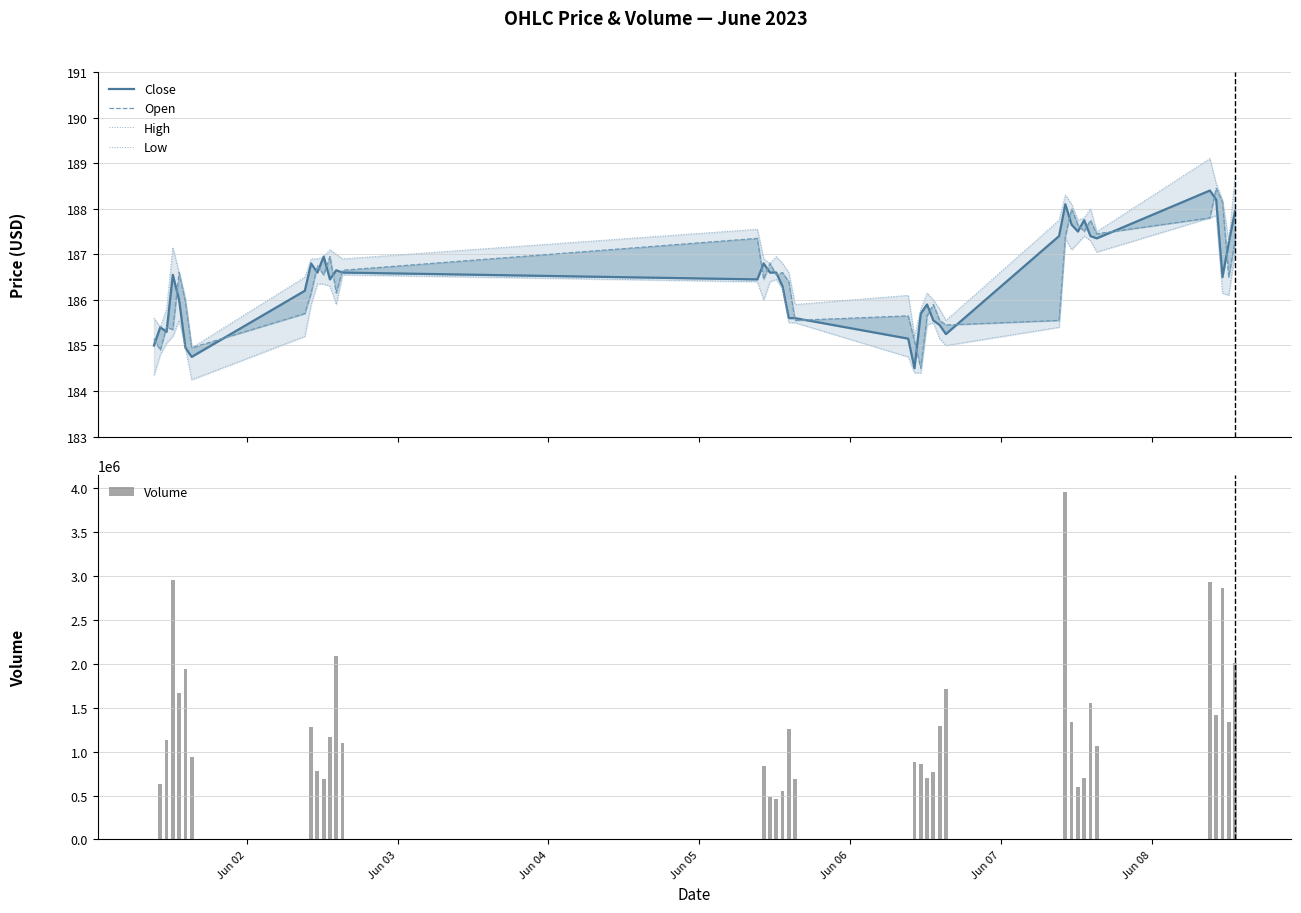

Reading left to right, what are all the values shown in this chart?

Close: 185.0	185.4	185.3	186.6	186.0	184.9	184.8	186.2	186.8	186.6	186.9	186.4	186.6	186.6	186.4	186.8	186.6	186.6	186.3	185.6	185.6	185.1	184.5	185.7	185.9	185.6	185.4	185.2	187.4	188.1	187.6	187.5	187.8	187.4	187.4	188.4	188.2	186.5	187.2	187.9
Open: 185.1	184.9	185.4	185.4	186.6	185.9	184.9	185.7	186.1	186.8	186.6	186.9	186.1	186.6	187.4	186.4	186.8	186.6	186.6	186.4	185.6	185.6	185.1	184.5	185.6	185.9	185.6	185.4	185.6	187.4	188.0	187.6	187.5	187.8	187.4	187.8	188.4	188.1	186.5	187.3
High: 185.6	185.4	185.8	187.1	186.6	186.1	184.9	186.5	186.9	186.9	186.9	187.1	187.0	186.9	187.6	186.9	186.8	186.9	186.8	186.6	185.9	186.1	185.2	185.8	186.1	186.0	185.8	185.6	187.8	188.3	188.1	187.8	187.8	188.0	187.5	189.1	188.6	188.2	187.3	188.7
Low: 184.4	184.8	185.1	185.2	185.6	184.9	184.2	185.2	185.9	186.4	186.4	186.3	185.9	186.6	186.4	186.0	186.4	186.4	186.2	185.5	185.5	184.8	184.4	184.4	185.4	185.5	185.1	185.0	185.4	187.4	187.1	187.2	187.4	187.3	187.1	187.8	187.9	186.1	186.1	187.1
Volume: 0.0	627026.0	1127972.0	2951916.0	1671041.0	1944365.0	940695.0	0.0	1275597.0	784397.0	687666.0	1171547.0	2089944.0	1096824.0	0.0	832438.0	486556.0	465793.0	550250.0	1255415.0	688948.0	0.0	879490.0	861380.0	696740.0	769442.0	1290490.0	1716584.0	0.0	3956069.0	1341785.0	599485.0	696054.0	1555796.0	1060653.0	2927841.0	1418329.0	2860129.0	1336980.0	2009012.0